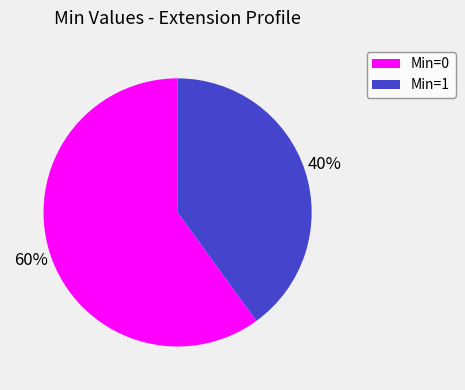

To the nearest percent, what is the average slice percentage?

50%